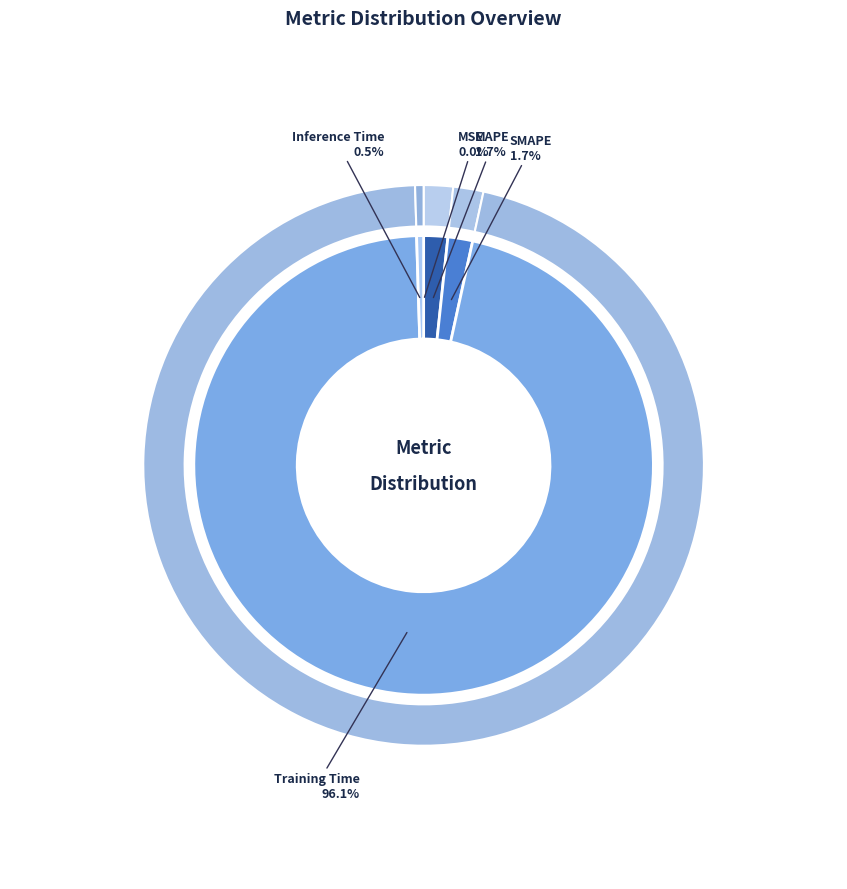

To the nearest percent, what is the difference between the MAPE and MSE slice percentages?

2%